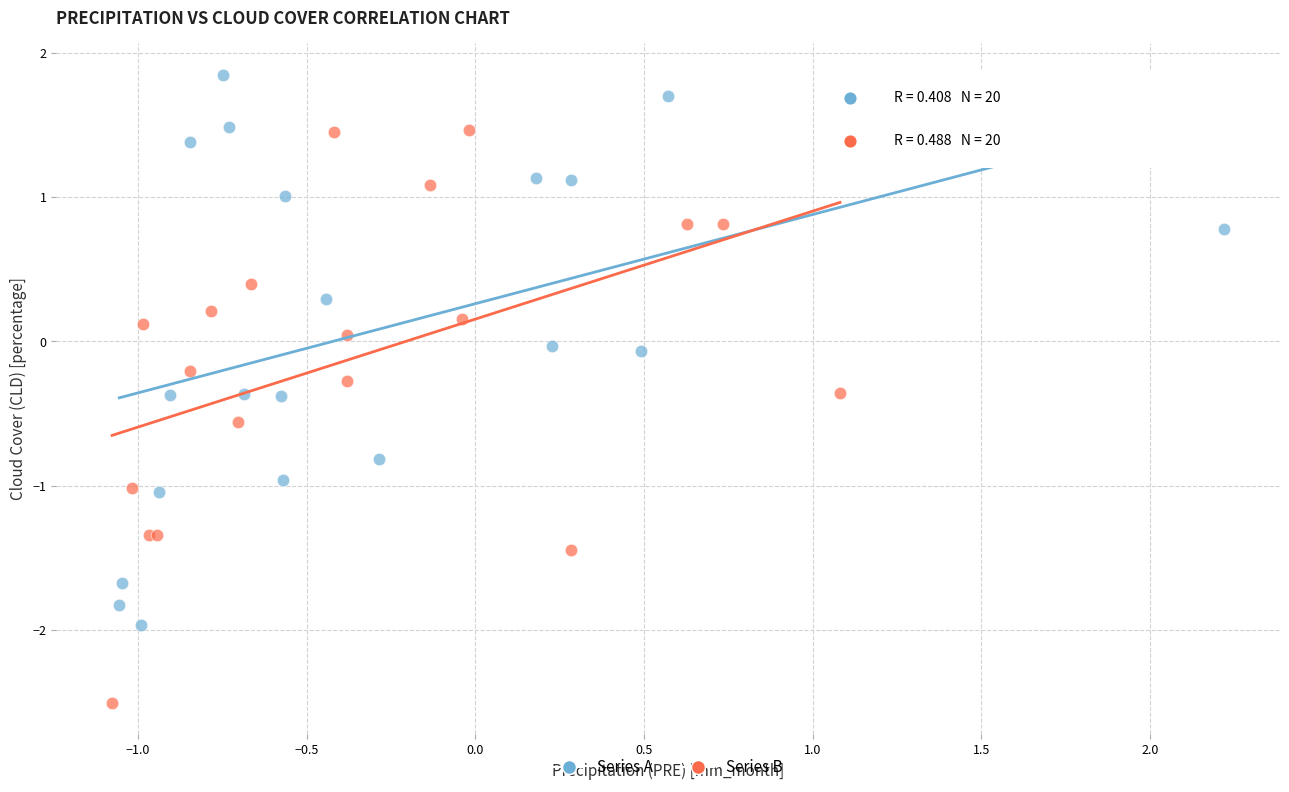

Which series has the largest Y range (max minus min)?

Series B